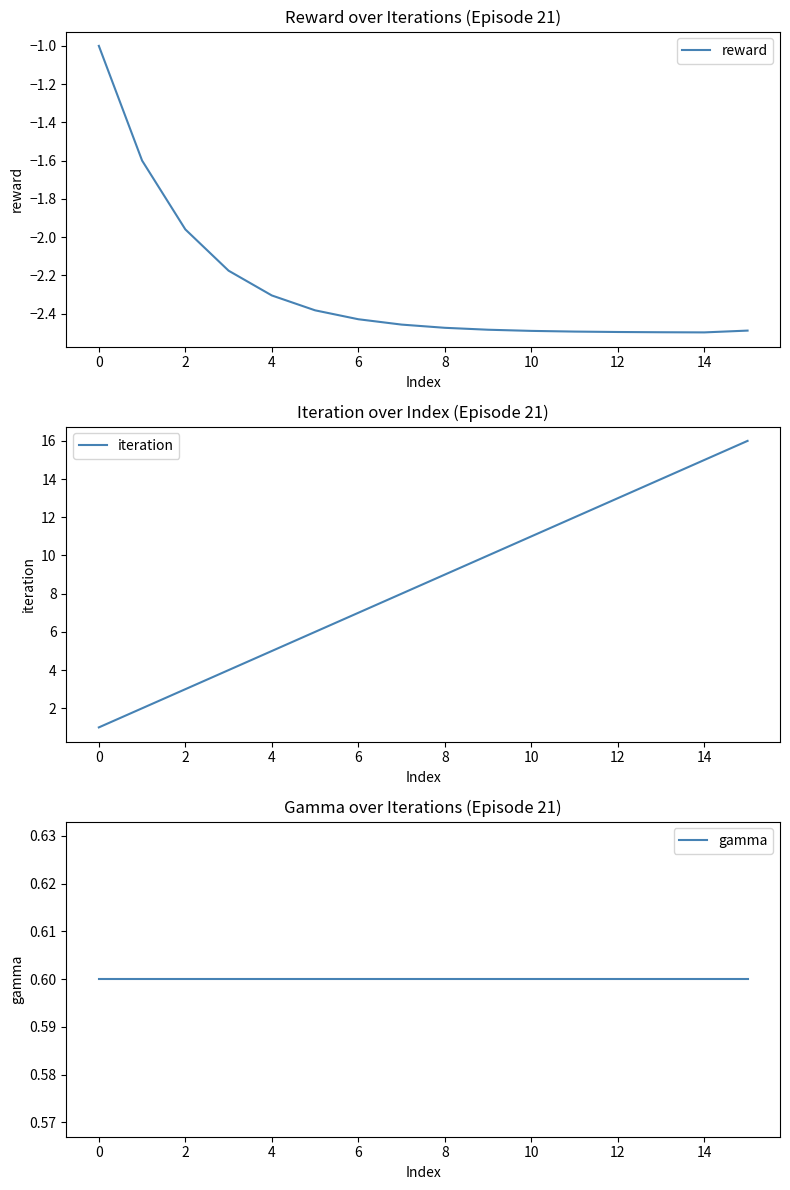

What is the maximum value for reward?

-1.0